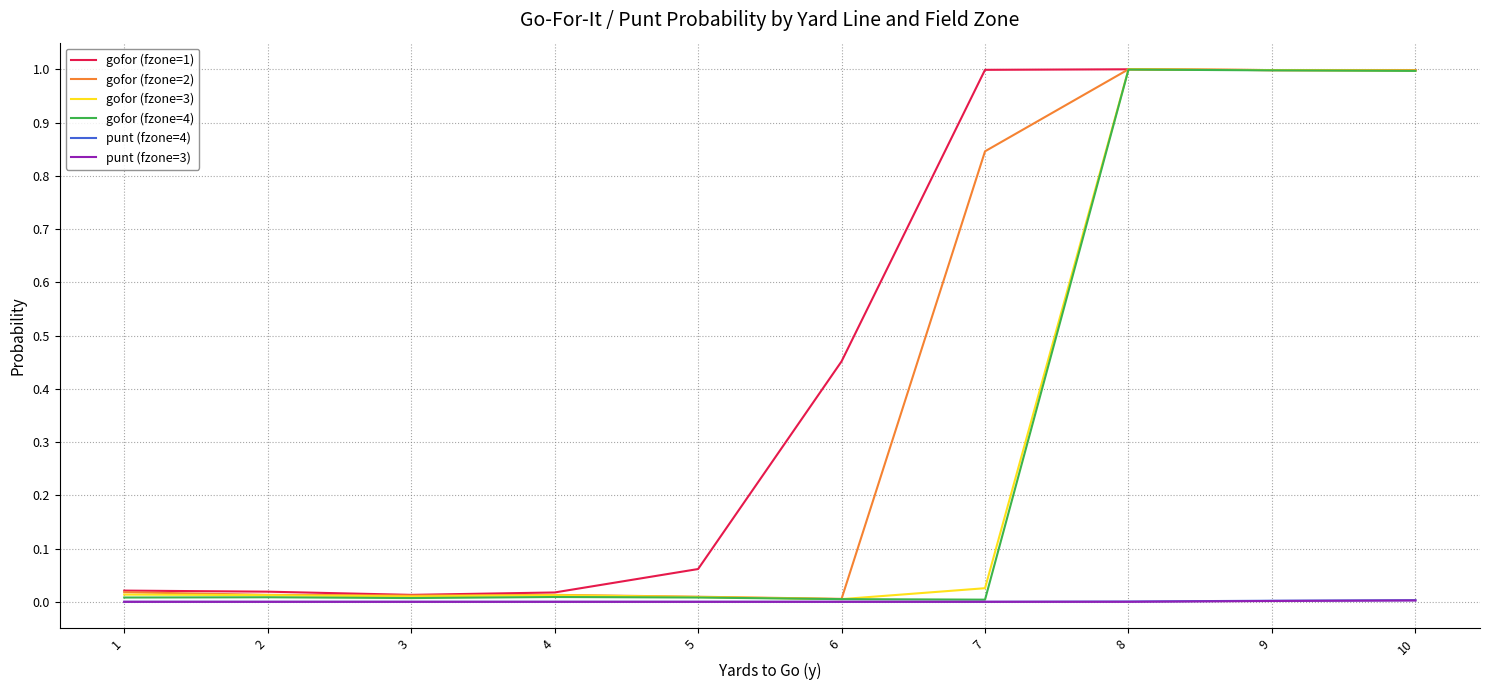

True or false: gofor (fzone=2) has a value of 0.0 at 4.

True